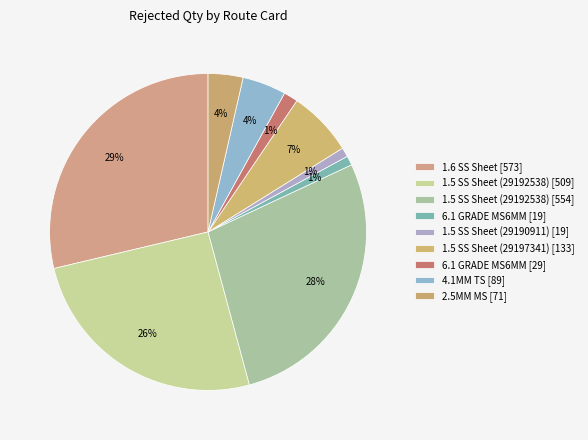

How many segments does this pie chart have?

9